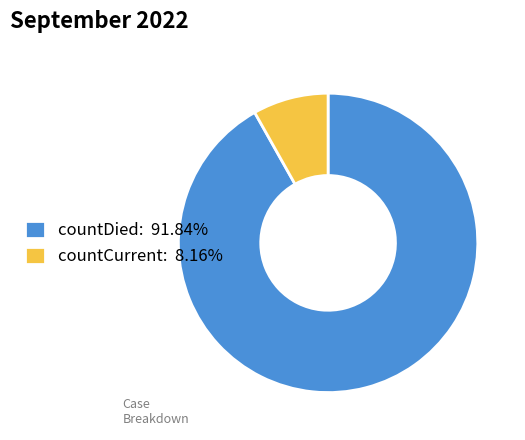

How many slices are in this pie chart?

2